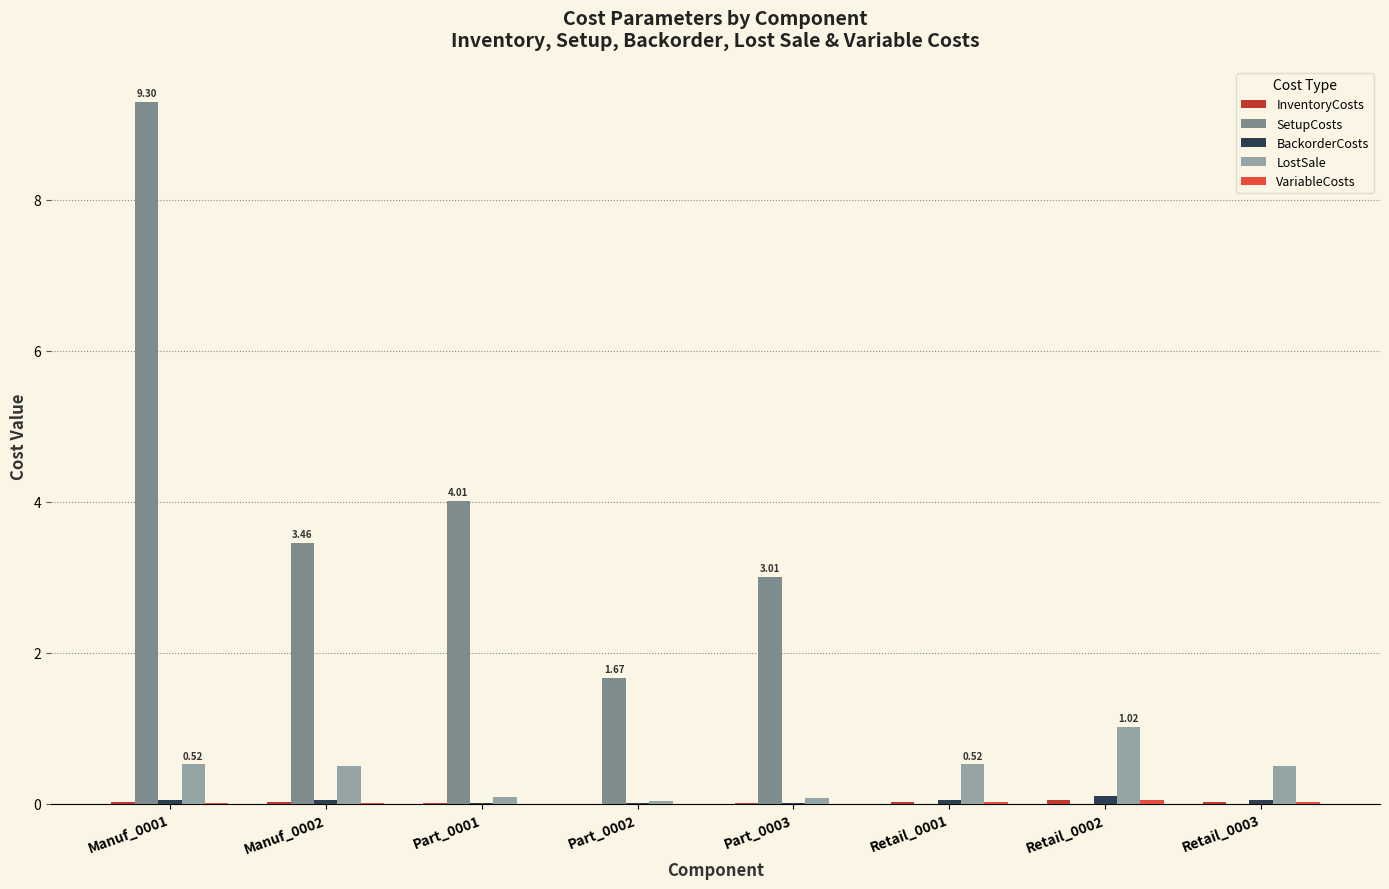

What is the sum of all BackorderCosts values?

0.3